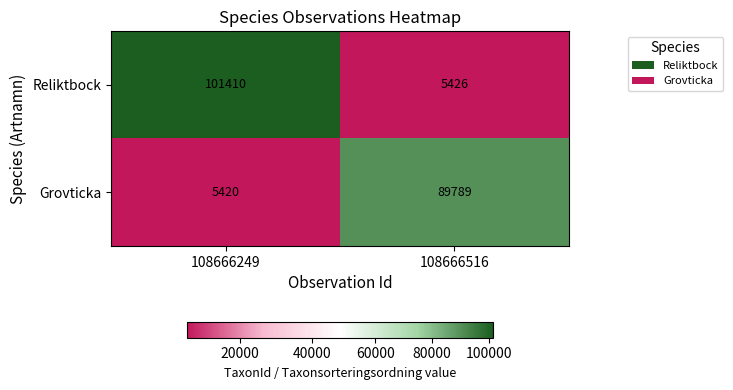

What is the approximate value of Grovticka at 108666249?

5420